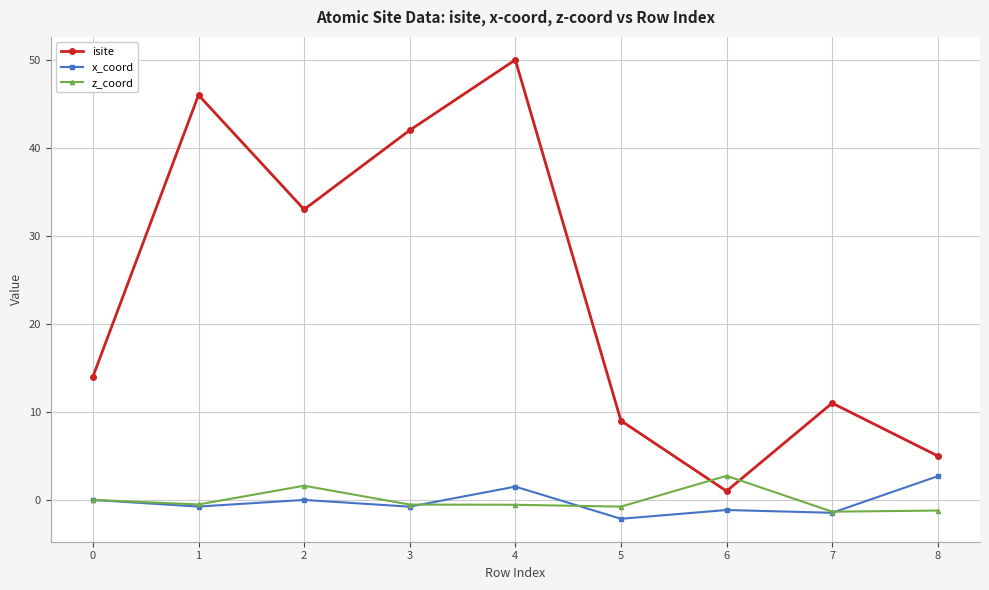

At which category does isite reach its first local valley?

2